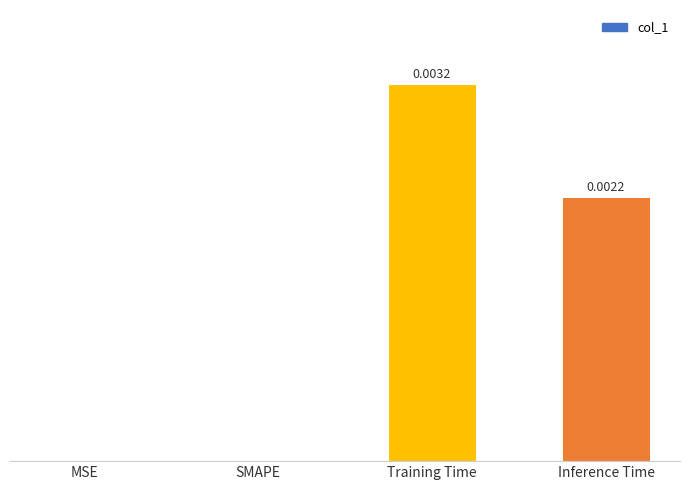

Which has a higher value, MSE or Training Time?

Training Time